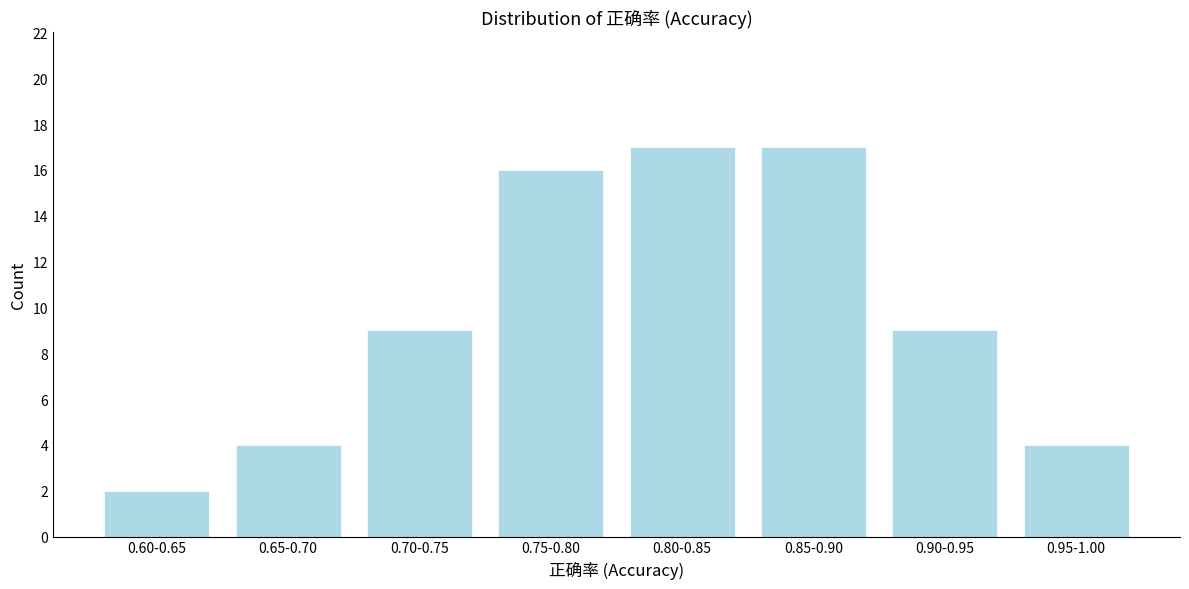

Reading left to right, what are all the values shown in this chart?

0.60-0.65=2	0.65-0.70=4	0.70-0.75=9	0.75-0.80=16	0.80-0.85=17	0.85-0.90=17	0.90-0.95=9	0.95-1.00=4